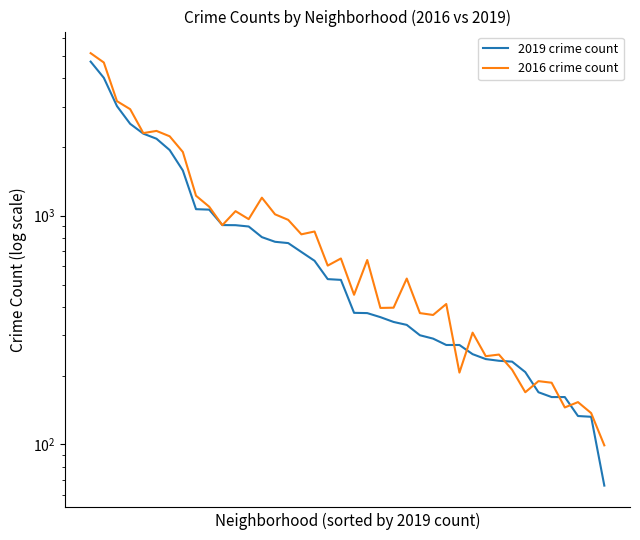

What is the minimum value for 2016 crime count?

99